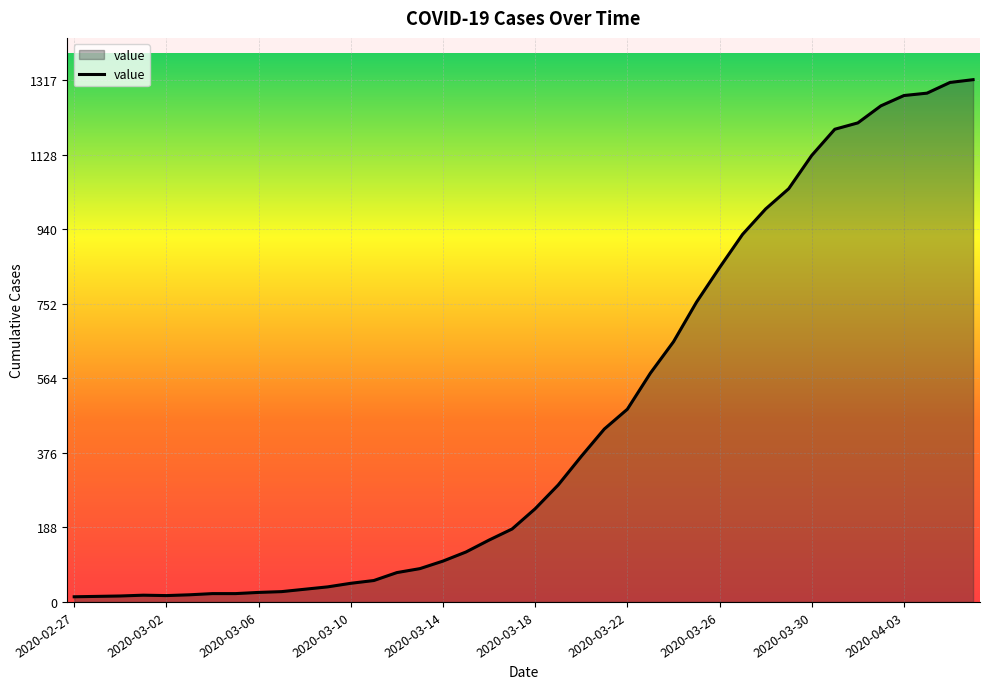

What is the difference between the maximum and minimum values?

1304